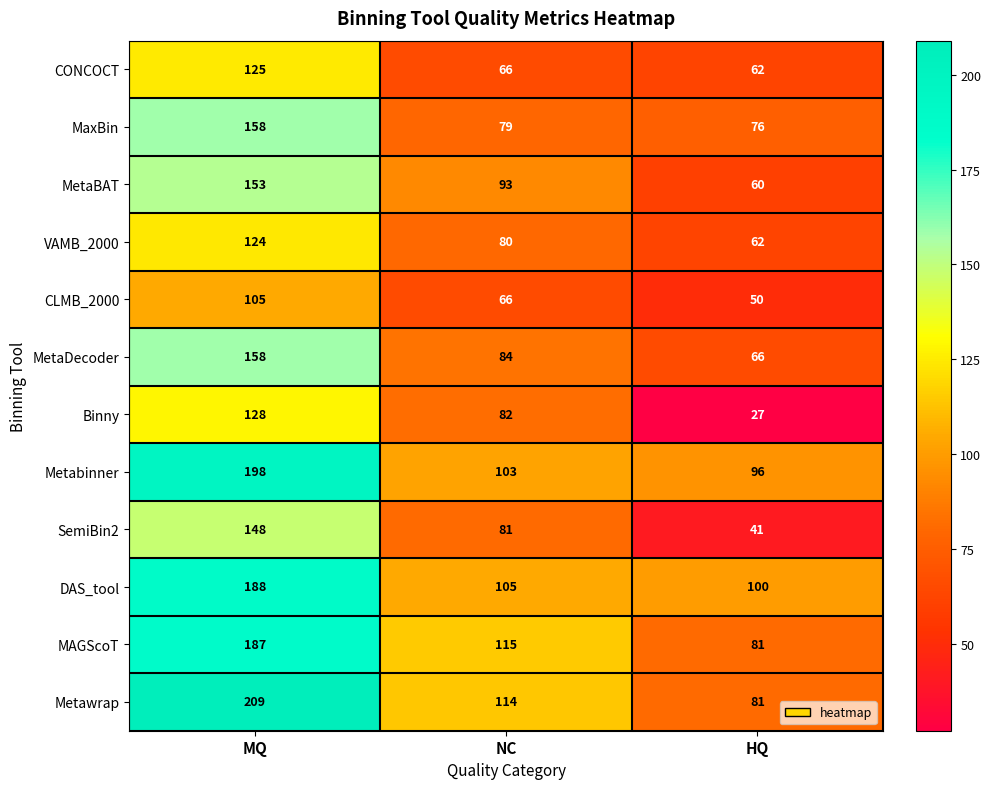

Which series has the largest range (max minus min)?

Metawrap